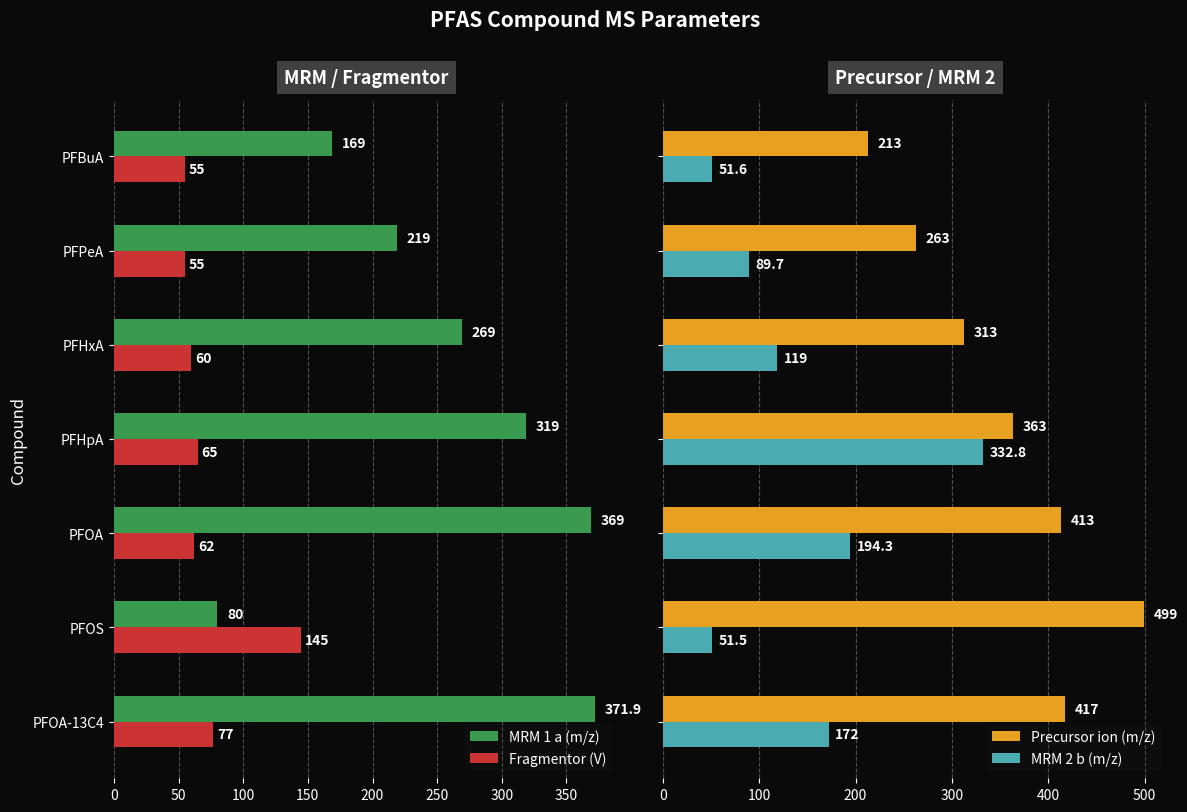

How many bars are there in each group?

4